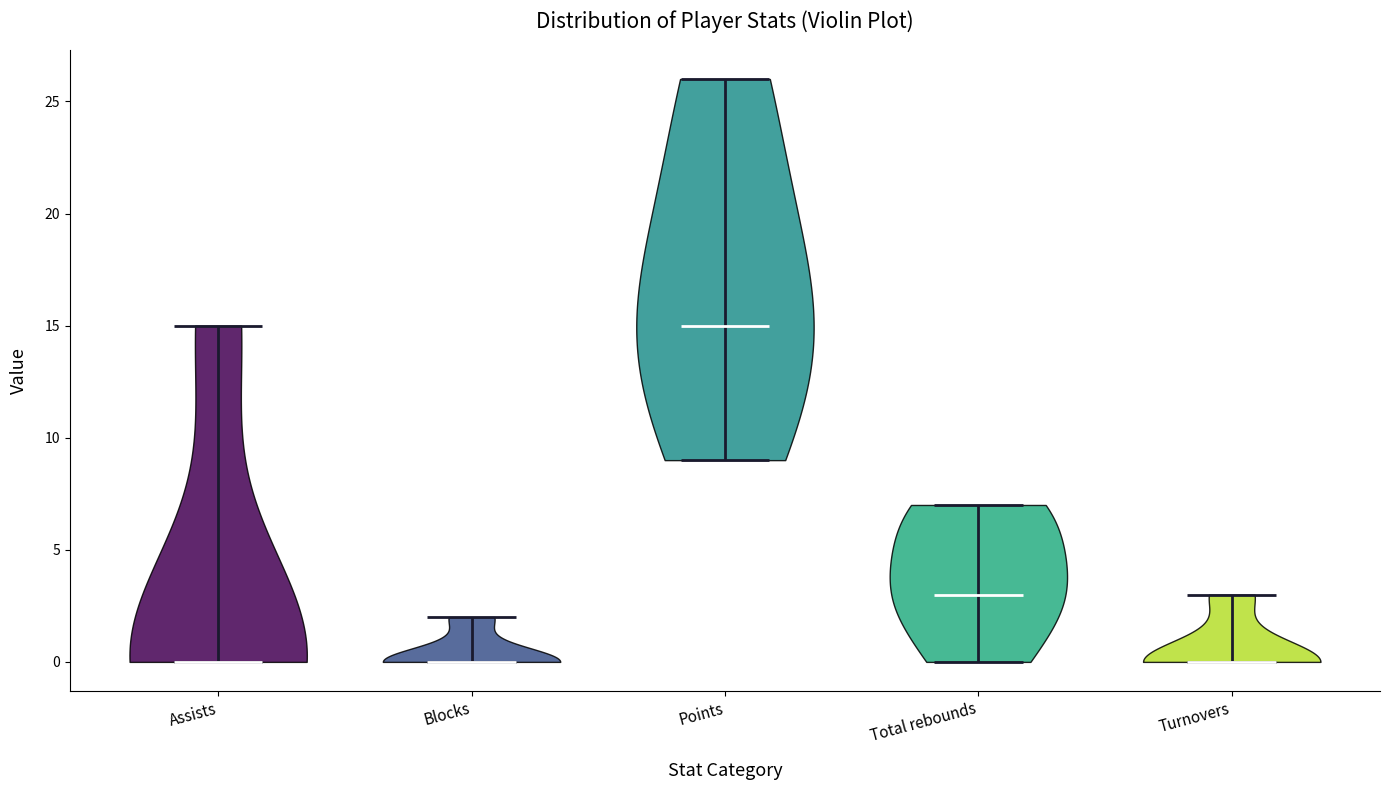

Reading left to right, read every violin against the y-axis: where its median line is, and the lowest and highest points it reaches. The values are not printed on the chart, so give them approximately, as read against the axis.

Assists: median line 0, lowest point 0, highest point 15
Blocks: median line 0, lowest point 0, highest point 2
Points: median line 15, lowest point 9, highest point 26
Total rebounds: median line 3, lowest point 0, highest point 7
Turnovers: median line 0, lowest point 0, highest point 3